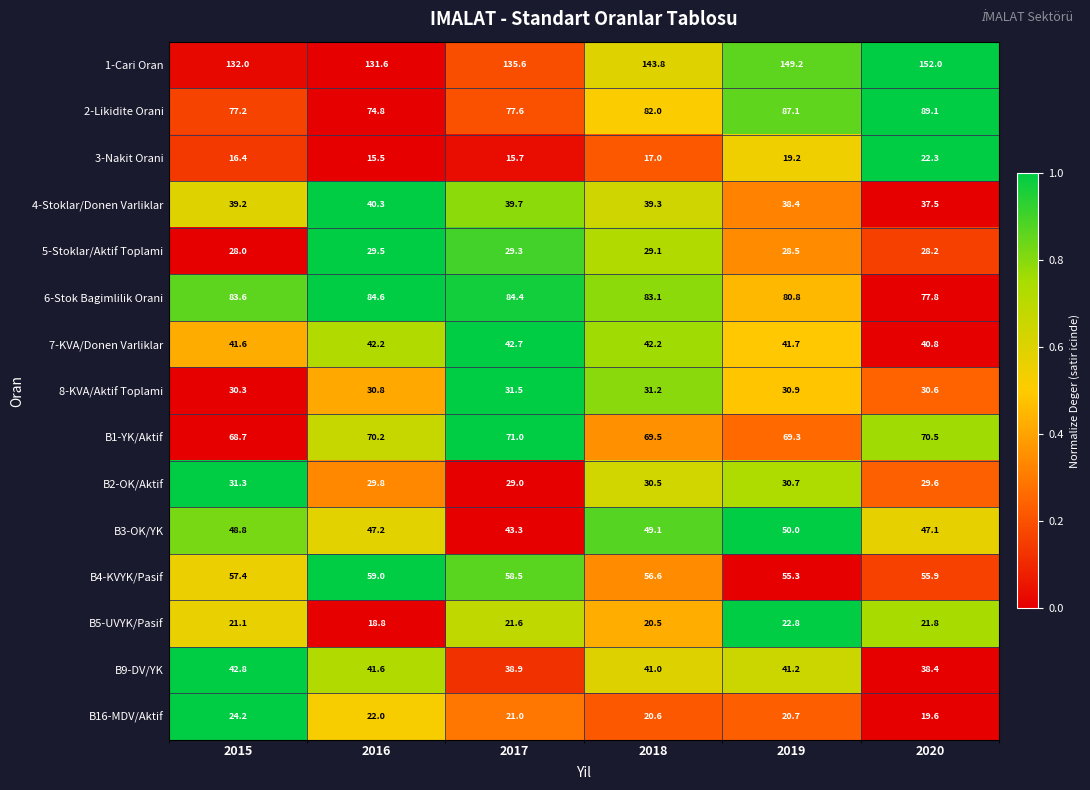

Rank the series at 2017 from lowest to highest value.

3-Nakit Orani, B16-MDV/Aktif, B5-UVYK/Pasif, B2-OK/Aktif, 5-Stoklar/Aktif Toplami, 8-KVA/Aktif Toplami, B9-DV/YK, 4-Stoklar/Donen Varliklar, 7-KVA/Donen Varliklar, B3-OK/YK, B4-KVYK/Pasif, B1-YK/Aktif, 2-Likidite Orani, 6-Stok Bagimlilik Orani, 1-Cari Oran